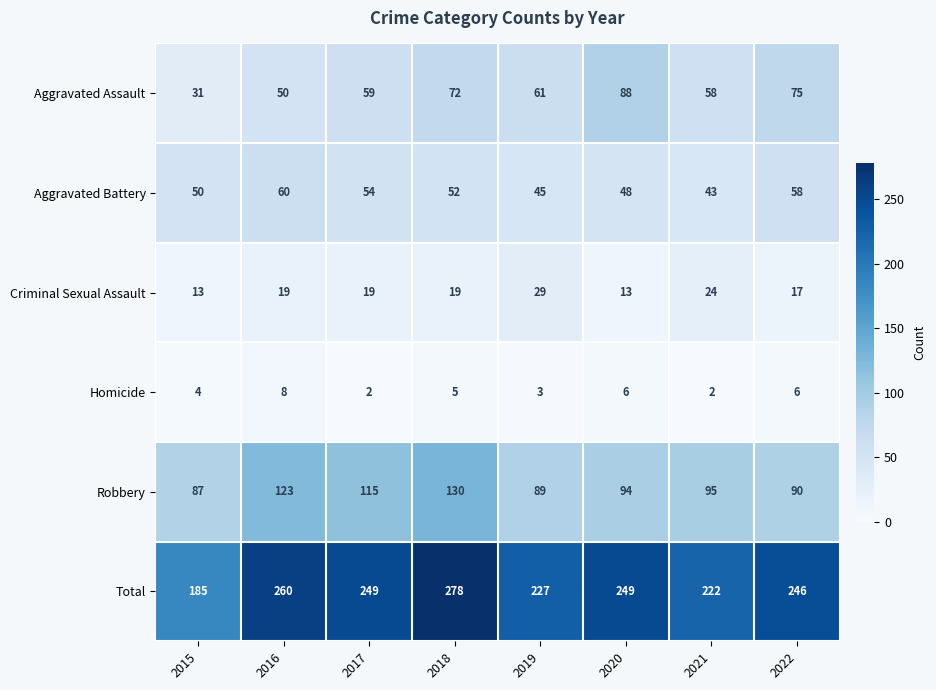

What is the sum of the Aggravated Battery values at 2020 and 2022?

106